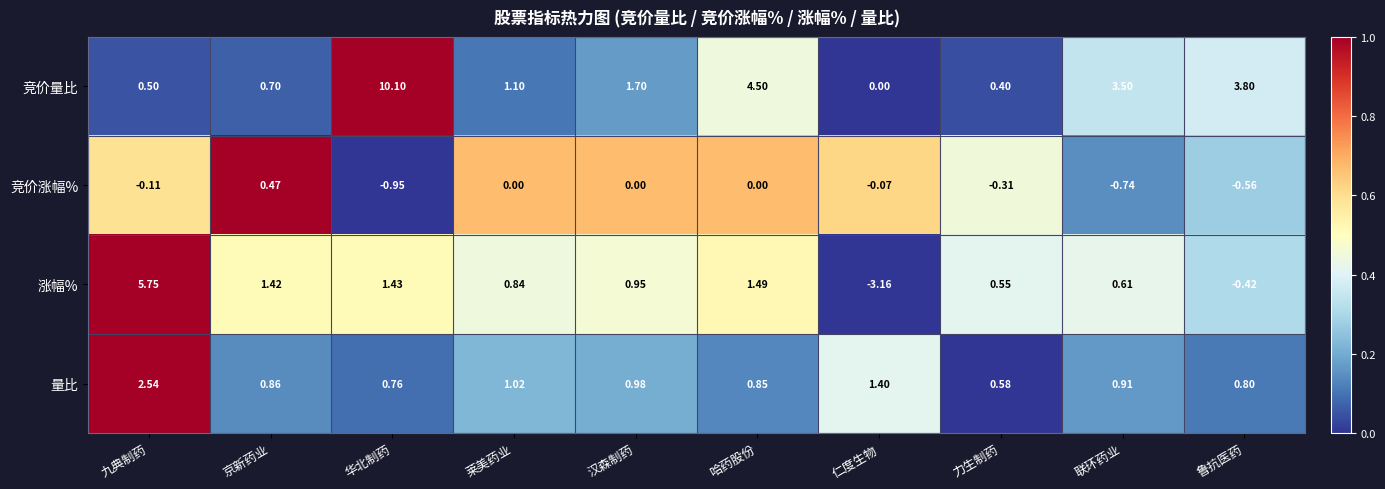

Which series changed the most between 仁度生物 and 力生制药?

涨幅%